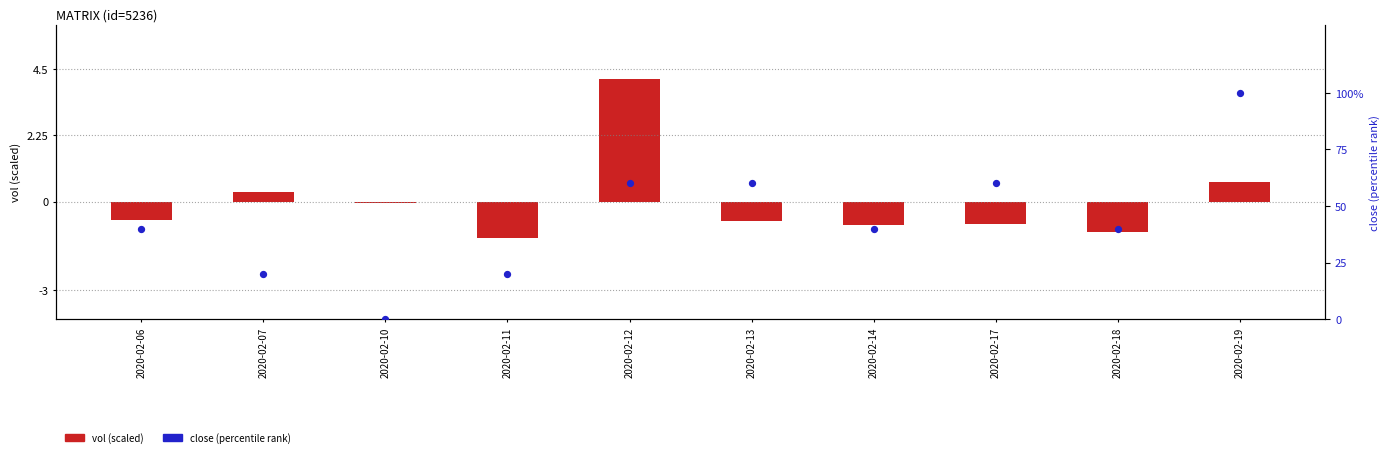

At how many categories does at least one series exceed 34?

7